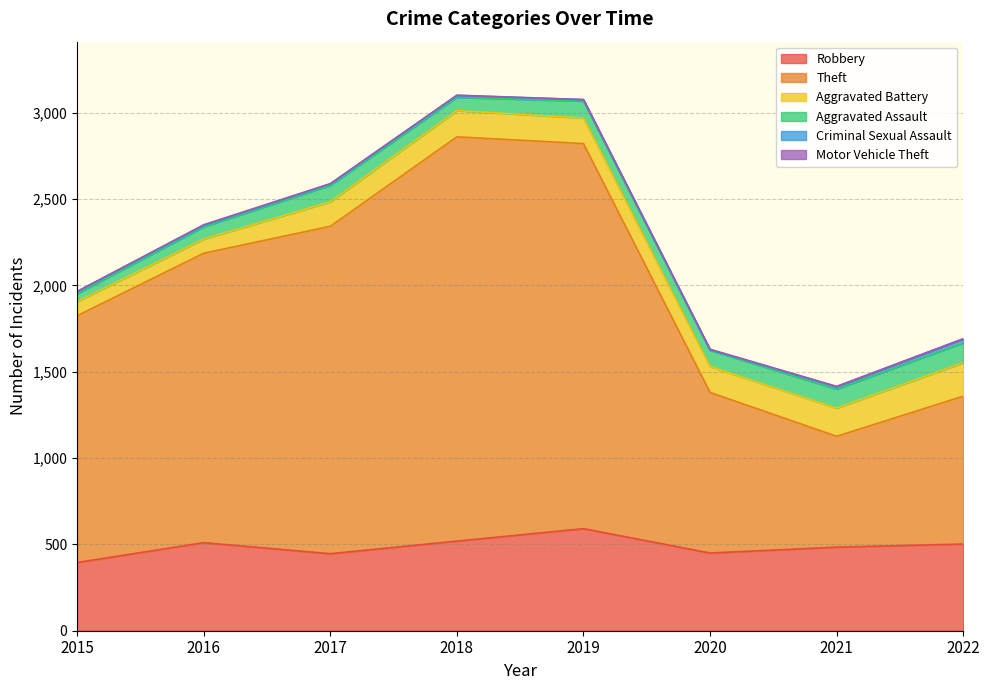

The value of Criminal Sexual Assault at 2017 is 5. True or false?

False